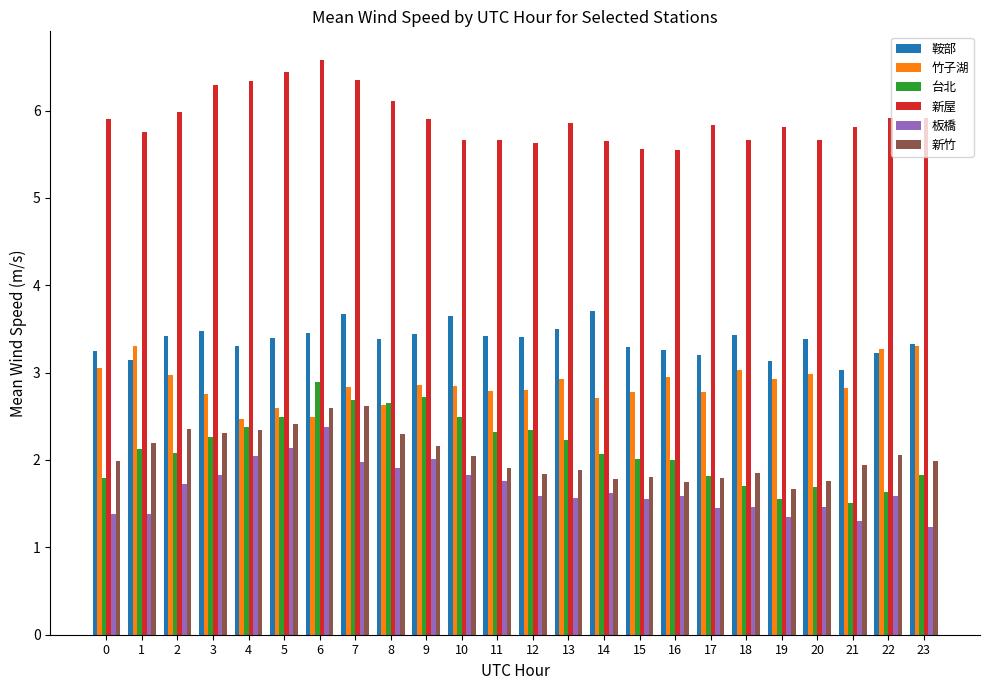

Does the chart contain any negative values?

No